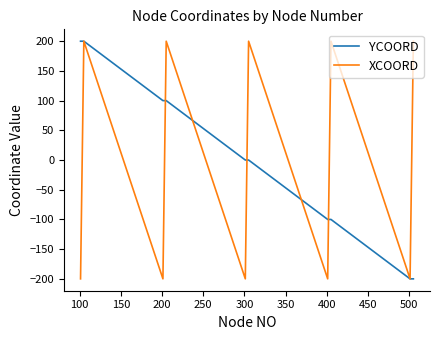

What are all the series names shown in the legend?

YCOORD, XCOORD